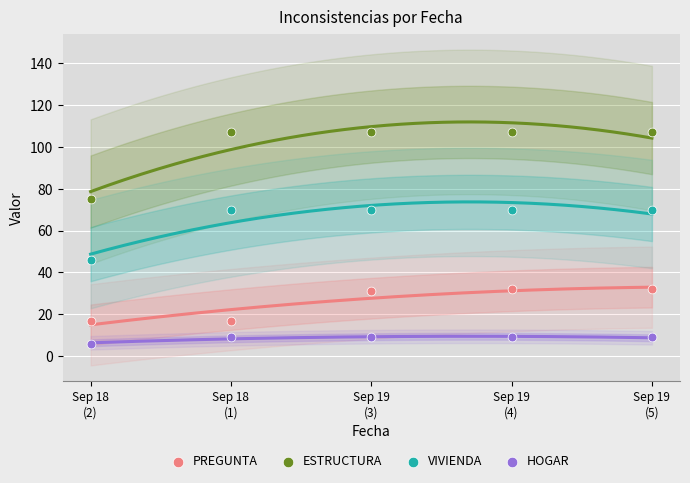

Across all data points, what is the range of Y values (max minus min)?

101